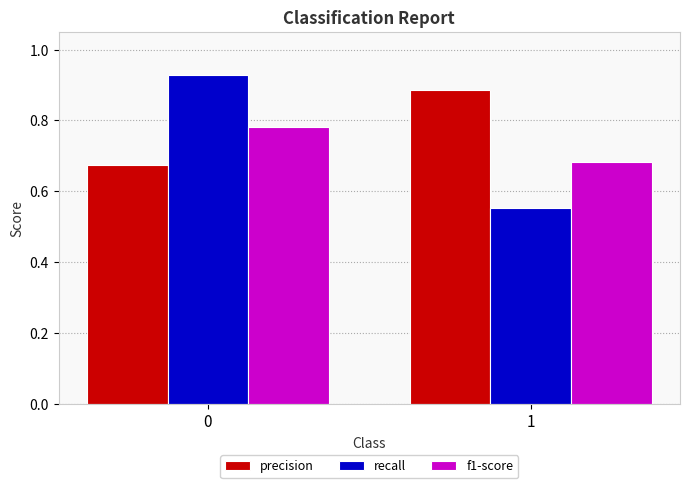

Is the value of recall at 0 greater than the value of precision at 1?

Yes